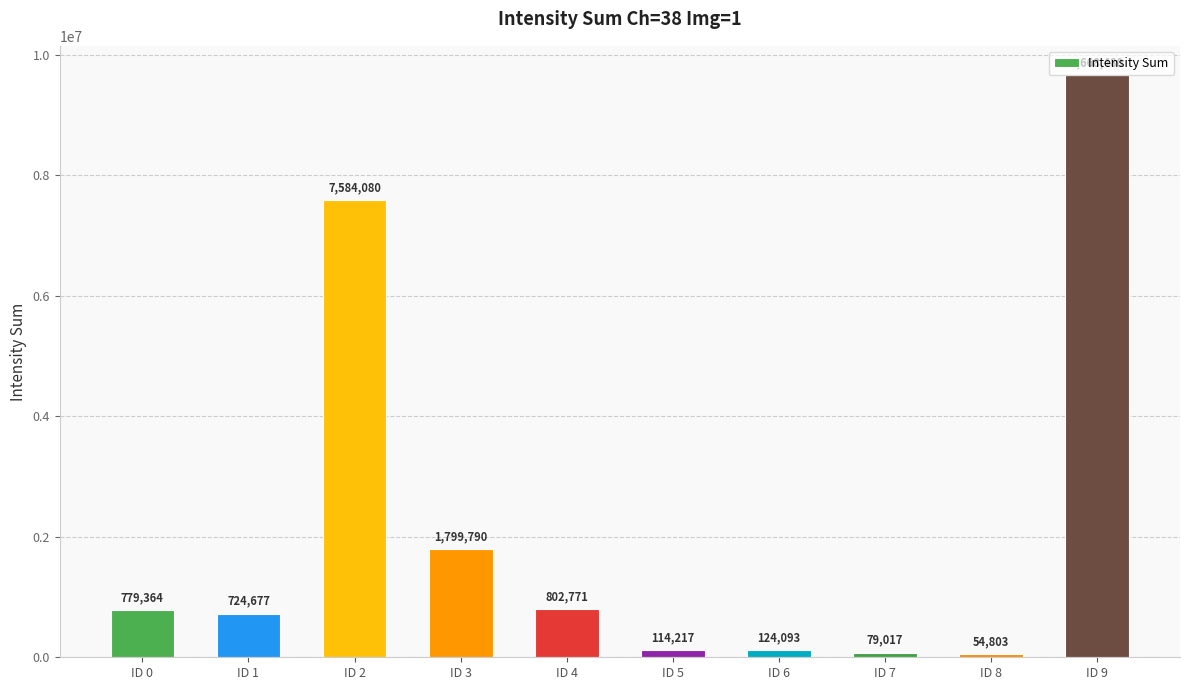

What is the maximum value shown in the chart?

9668480